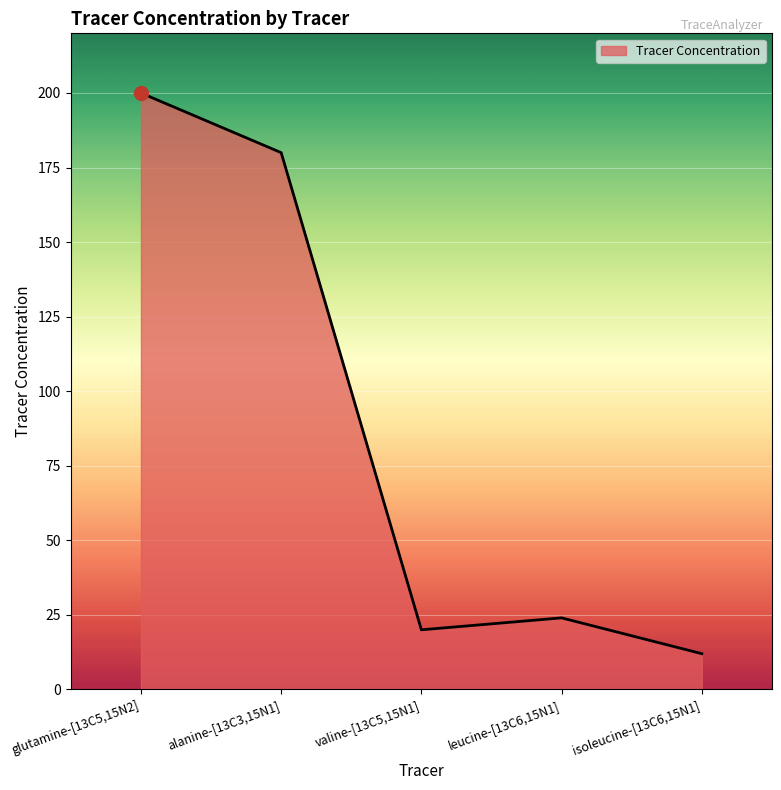

Is it true that the value at glutamine-[13C5,15N2] is 285?

False